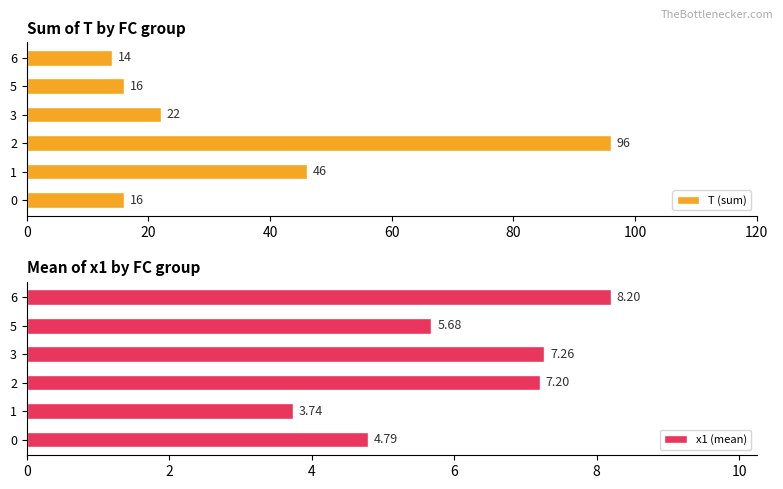

How many bars are there in total?

12